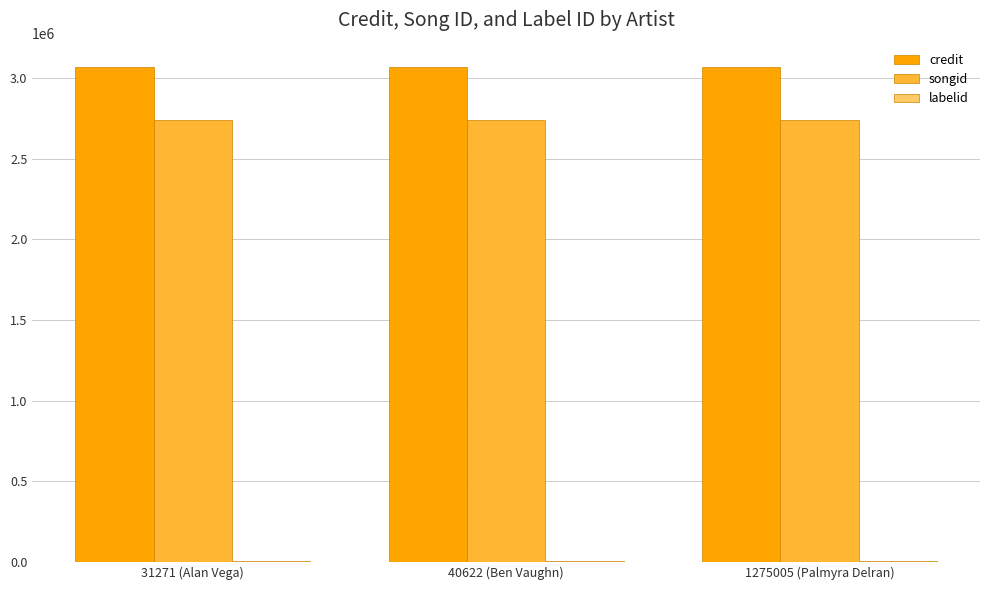

What is the sum of all songid values?

8209572